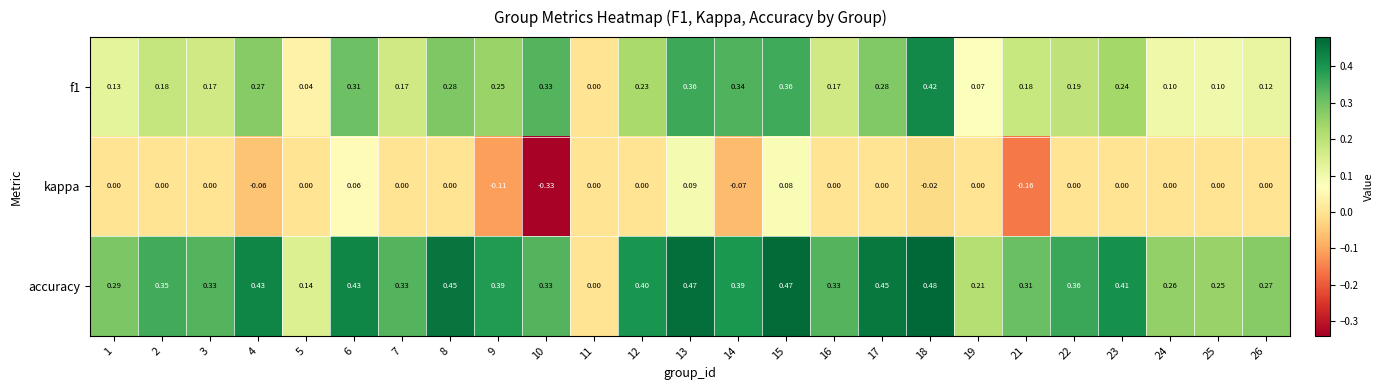

Which series has the largest total across all categories?

accuracy